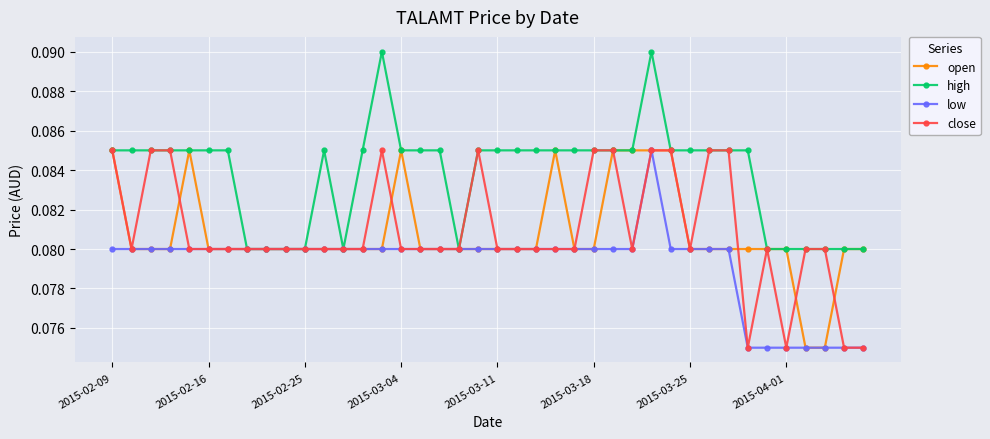

Which series has the largest total across all categories?

high